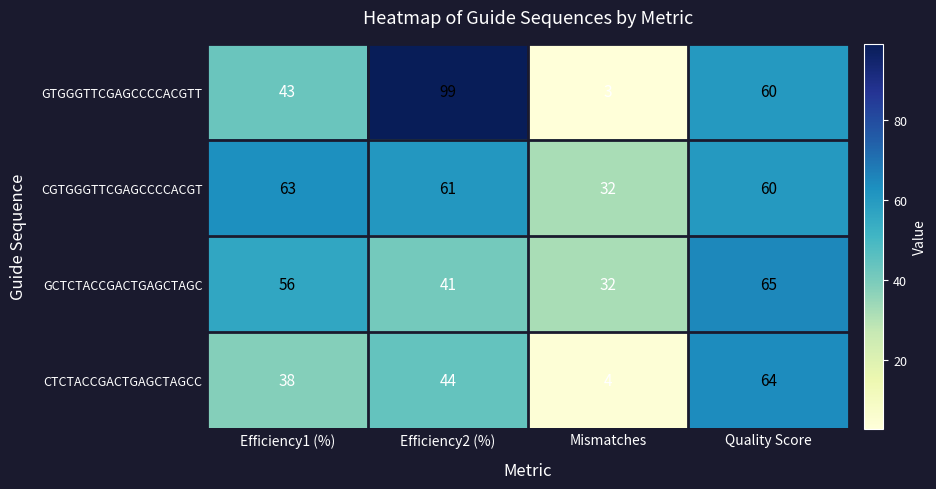

Reading left to right, list all the values displayed in this chart.

GTGGGTTCGAGCCCCACGTT: 43	99	3	60
CGTGGGTTCGAGCCCCACGT: 63	61	32	60
GCTCTACCGACTGAGCTAGC: 56	41	32	65
CTCTACCGACTGAGCTAGCC: 38	44	4	64